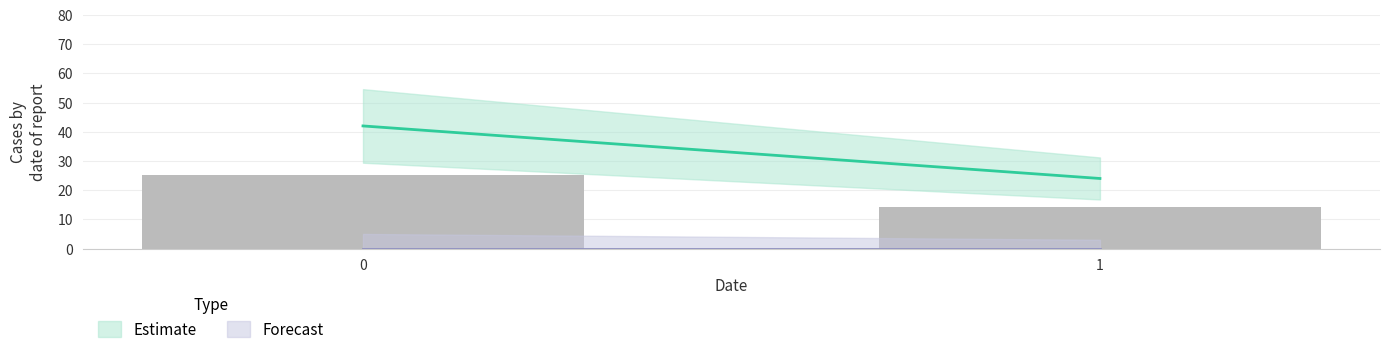

What is the difference between the maximum and minimum values?

10.8